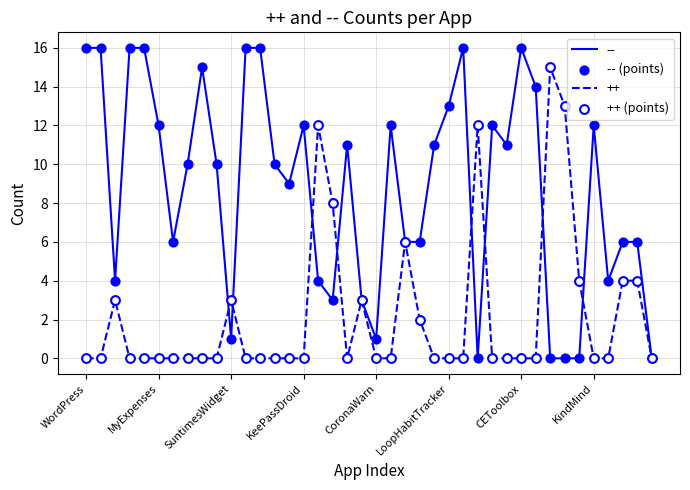

Which series has the widest spread of values?

--